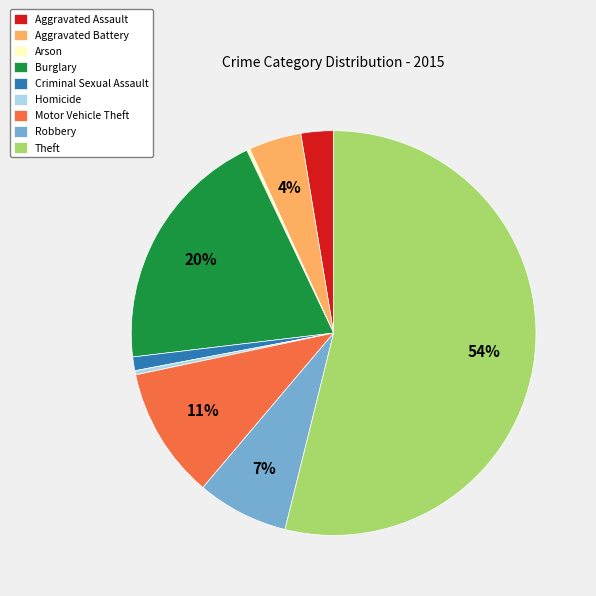

To the nearest percent, what percentage of the pie is Theft?

54%